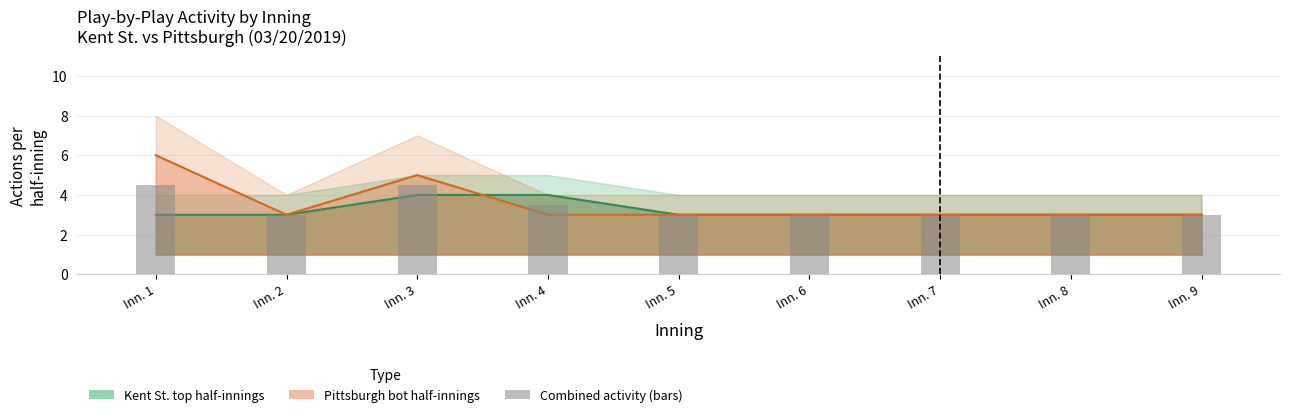

Rank the categories by value from lowest to highest.

Inn. 2, Inn. 5, Inn. 6, Inn. 7, Inn. 8, Inn. 9, Inn. 4, Inn. 1, Inn. 3